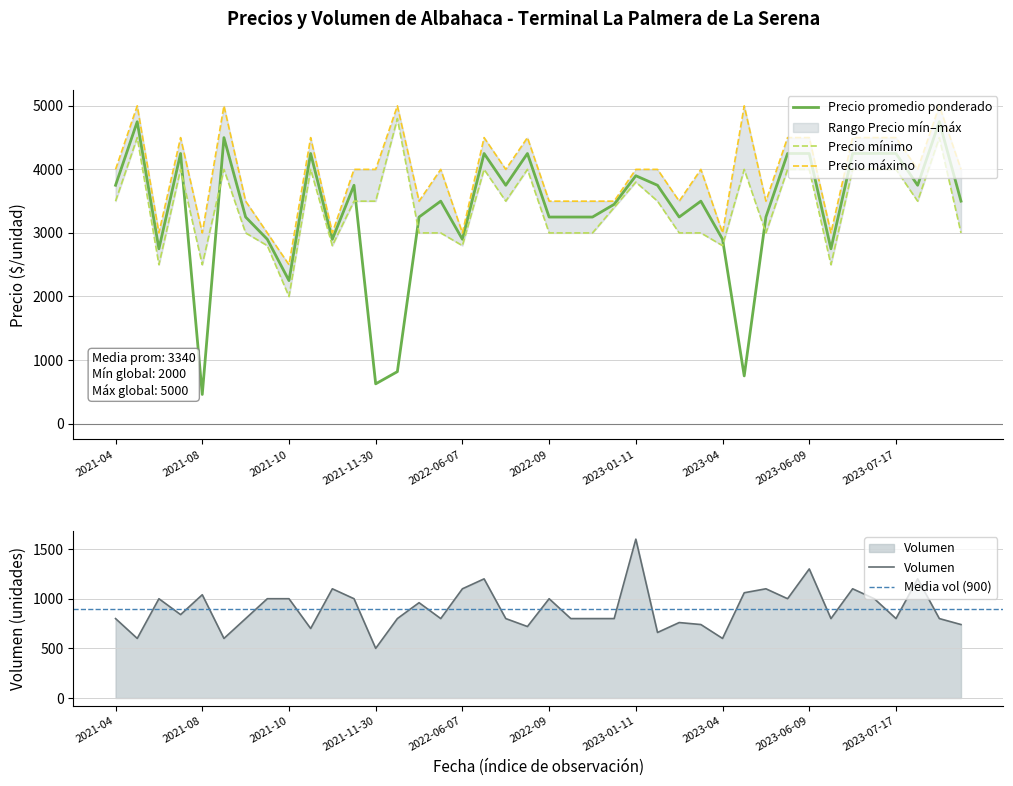

Which series has the largest total across all categories?

Precio maximo